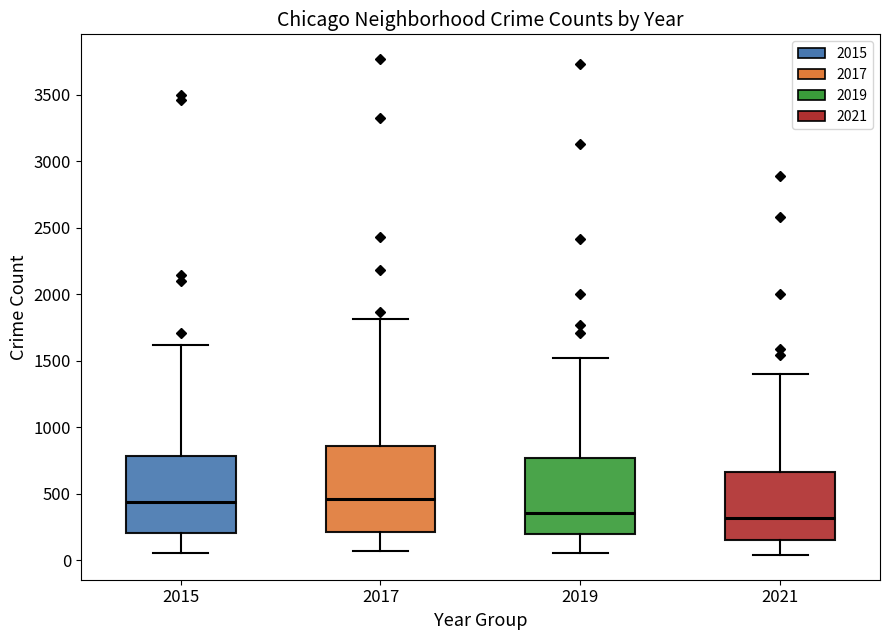

Where does the median line of the box at x = 2017 sit on the y-axis? The values are not printed on the chart, so give them approximately, as read against the axis.

450